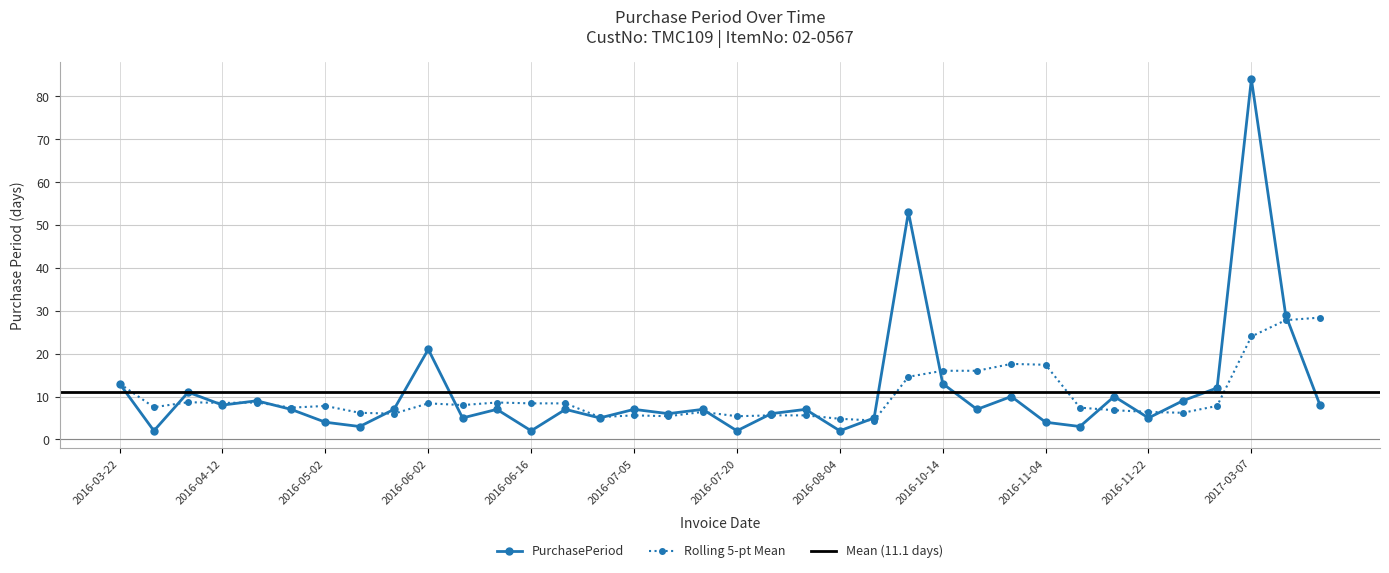

What is the minimum value shown in the chart?

2